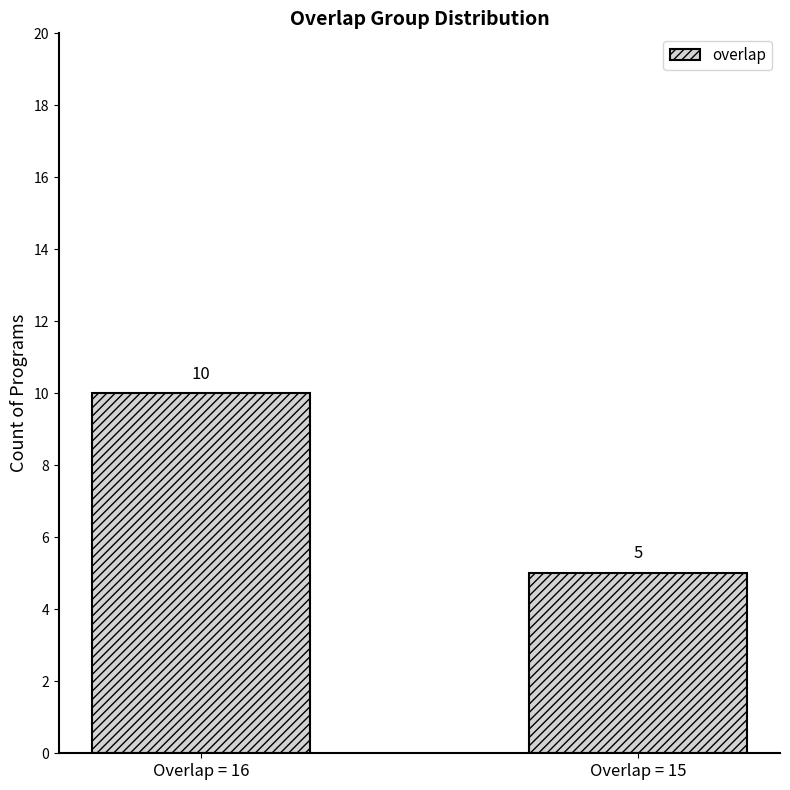

Is it true that the value at Overlap = 15 is 5?

True